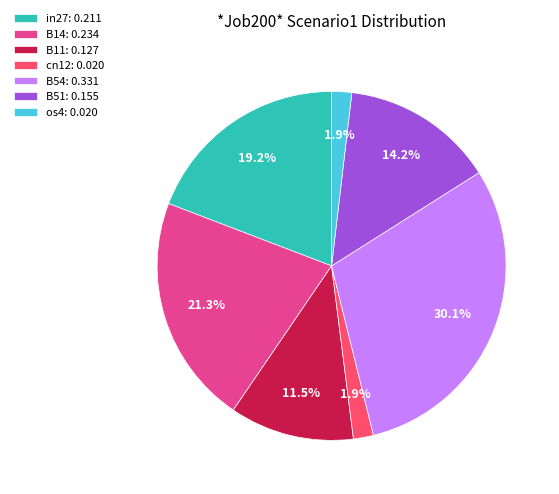

How much of the chart is everything except B14?

78.7%